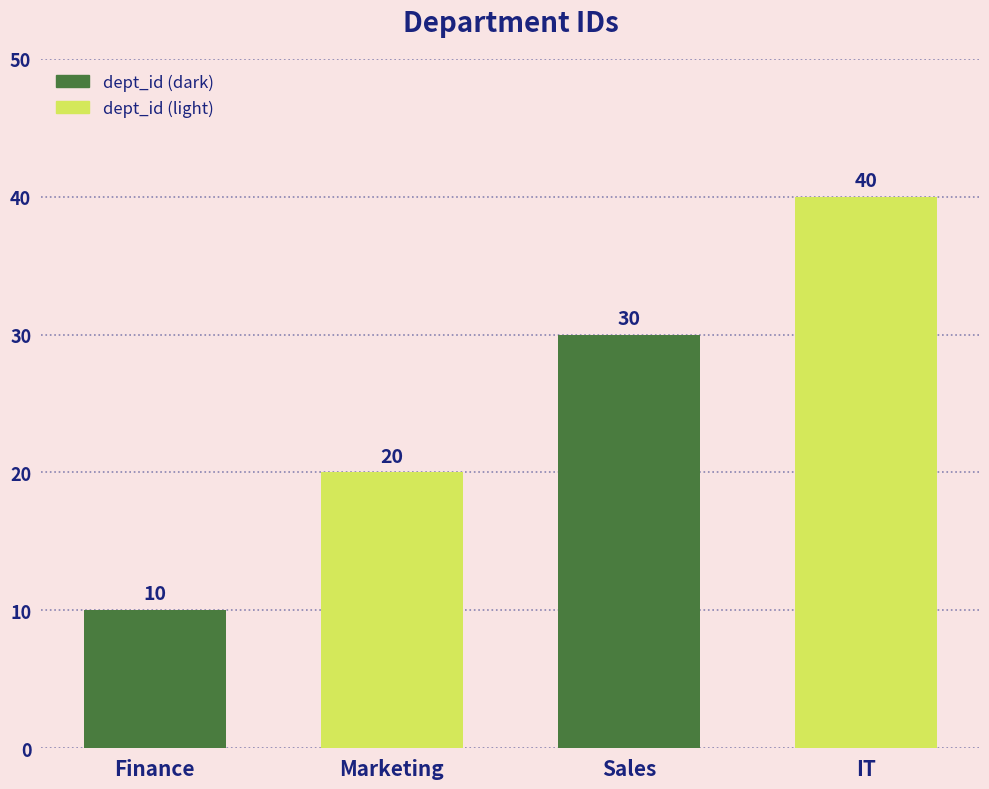

The chart shows a value of 40 at IT. True or false?

True